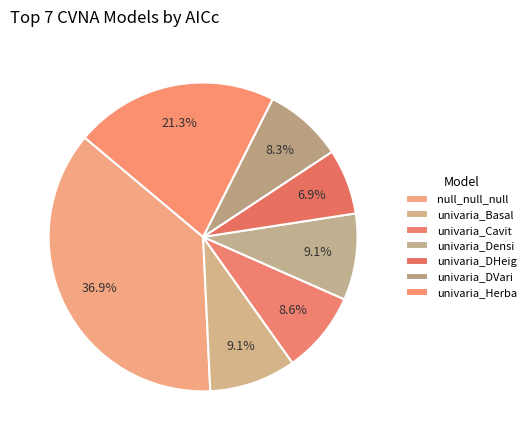

Combined, what portion of the pie is univaria_Densi and univaria_Cavit?

17.6%